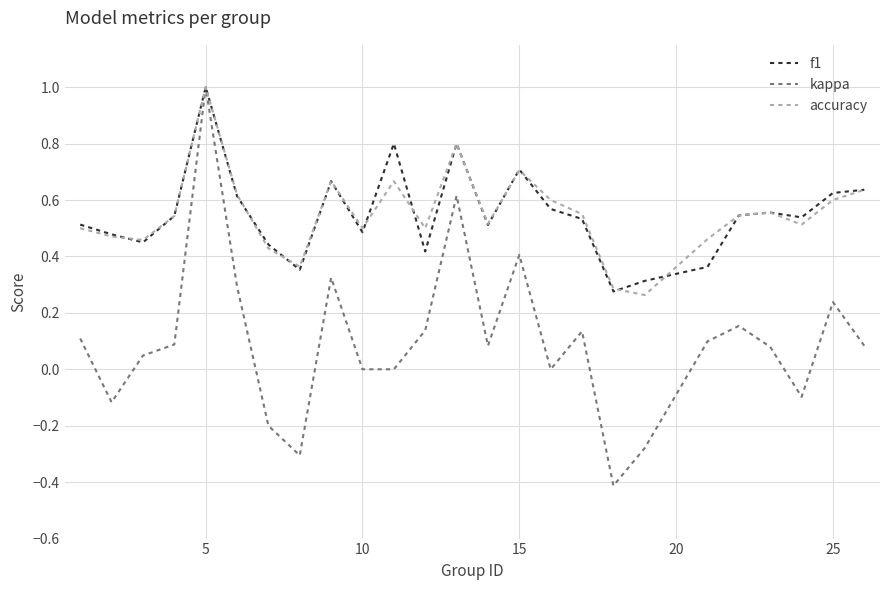

Which series has the largest range (max minus min)?

kappa